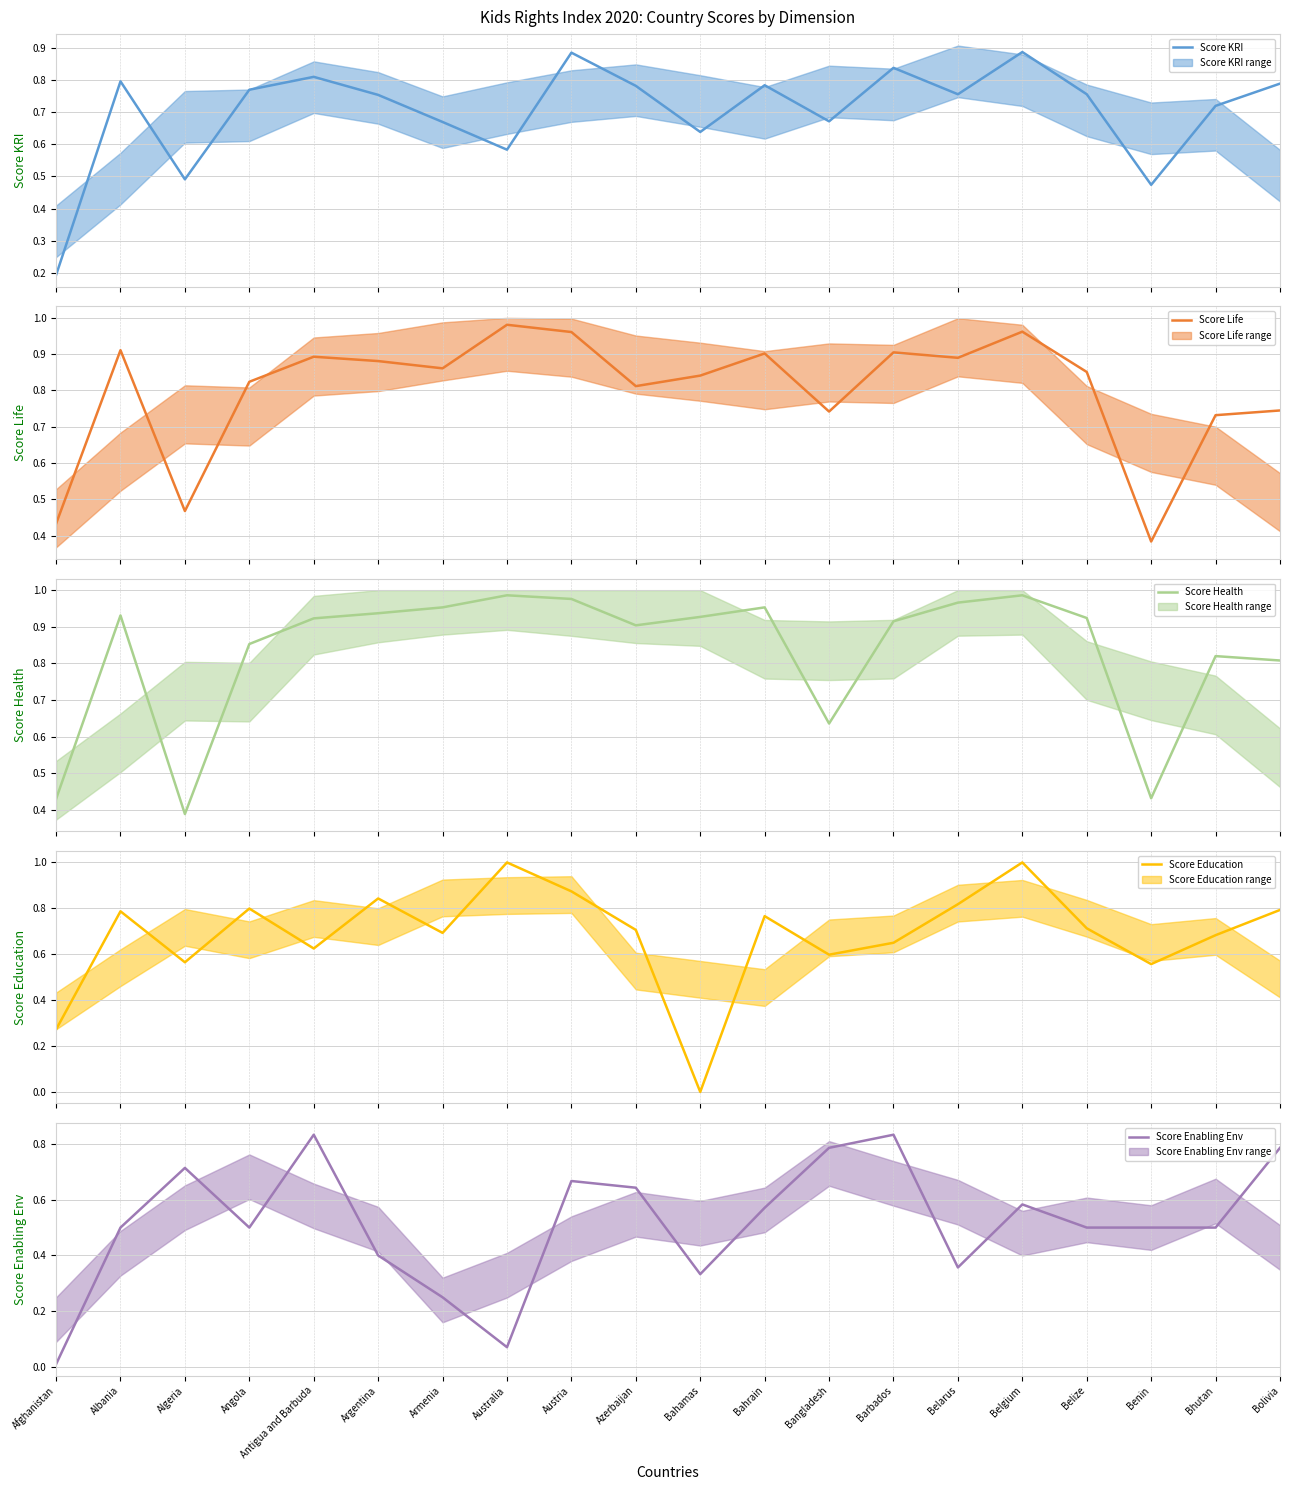

What is the sum of the Score Enabling Env values at Antigua and Barbuda and Belize?

1.3